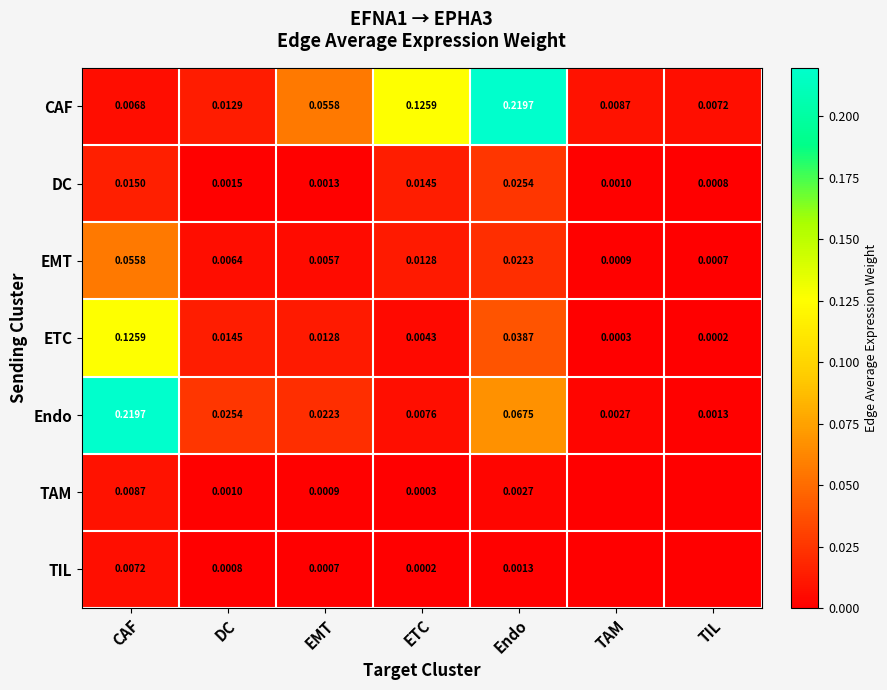

Between CAF and ETC, which series saw the biggest shift?

Endo